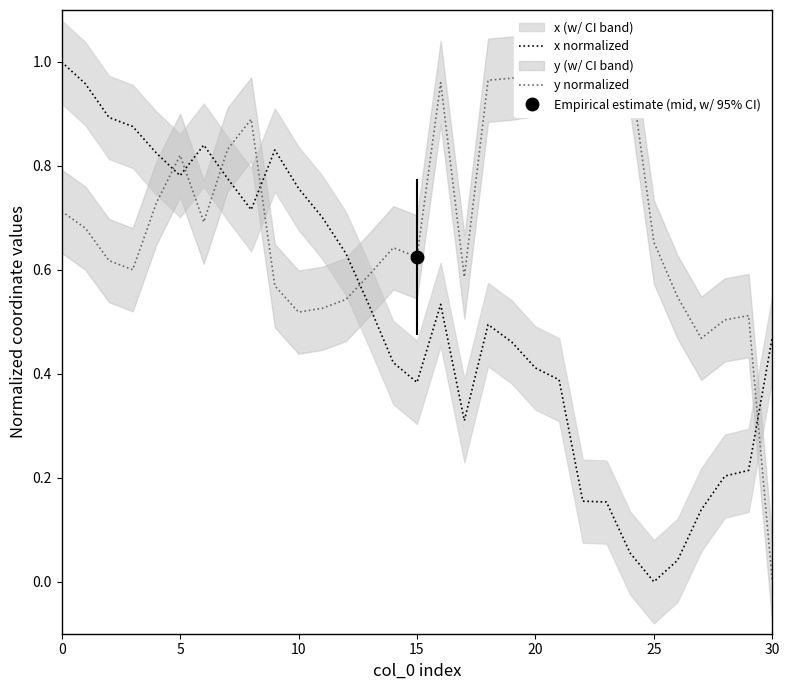

True or false: y normalized has a value of 1.4 at 19.

False